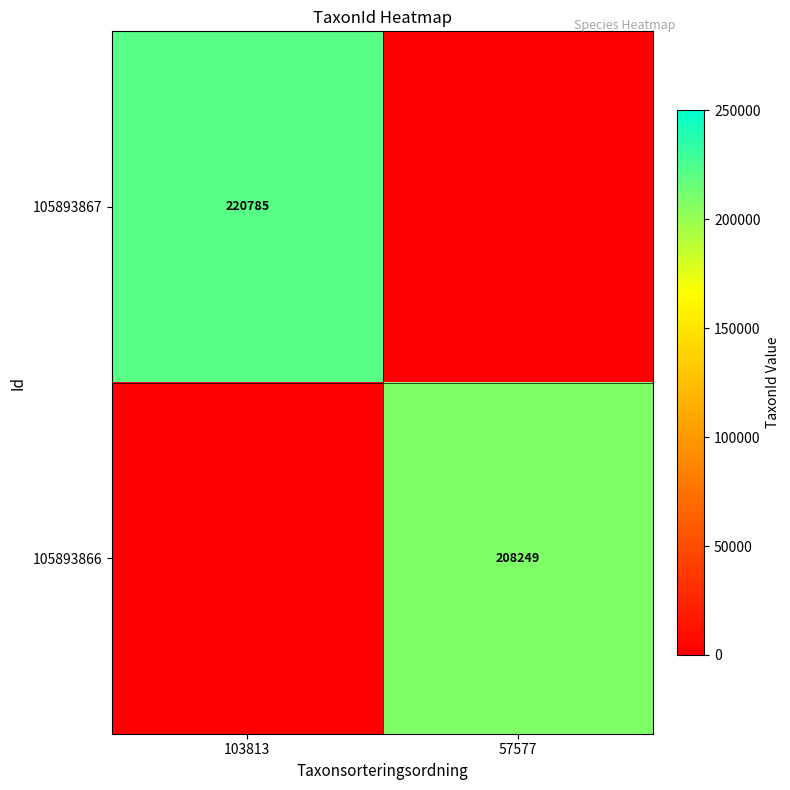

True or false: 105893867 has a value of 301701 at 103813.

False